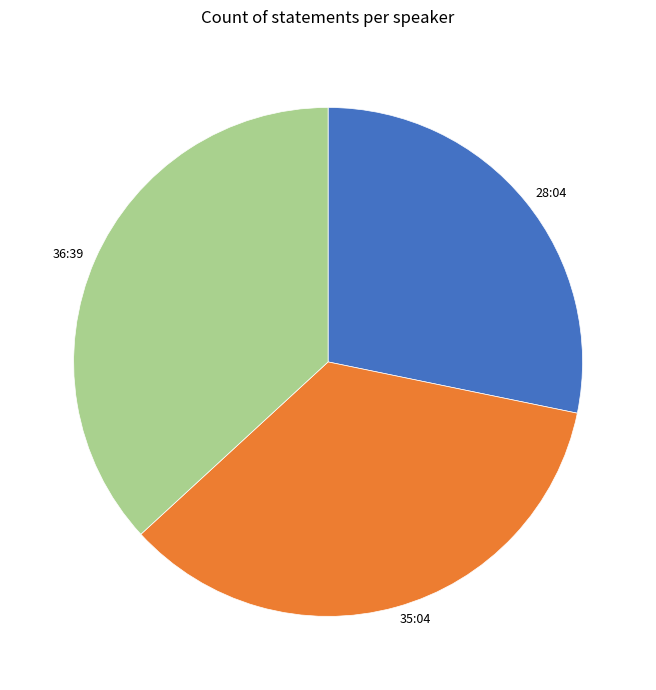

Combined, do 35:04 and 36:39 account for over 50%?

Yes